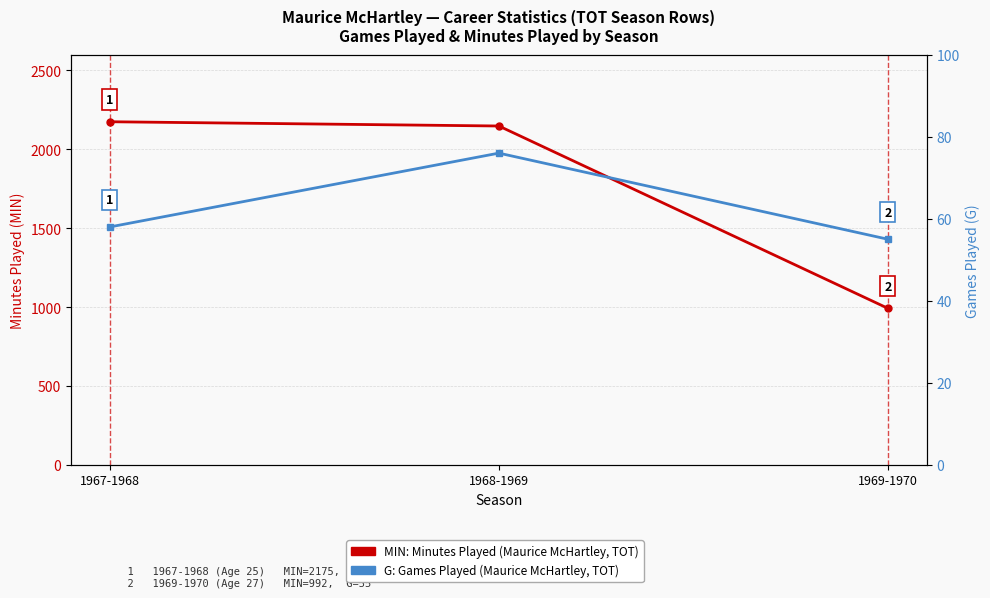

At how many categories does at least one series exceed 380?

3